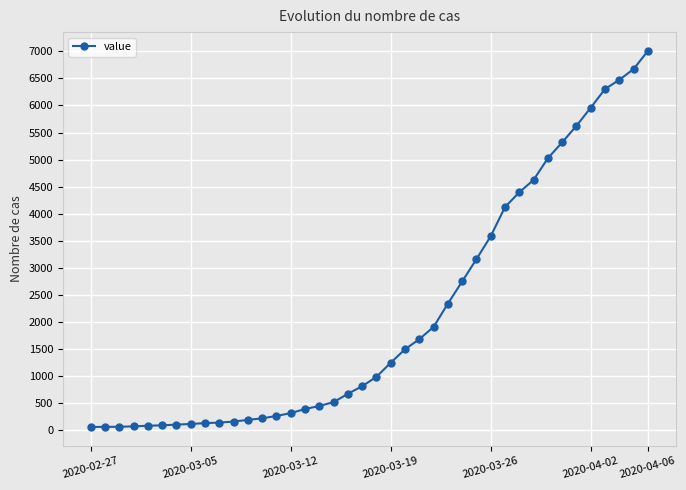

What is the difference between the second highest and second lowest values?

6605